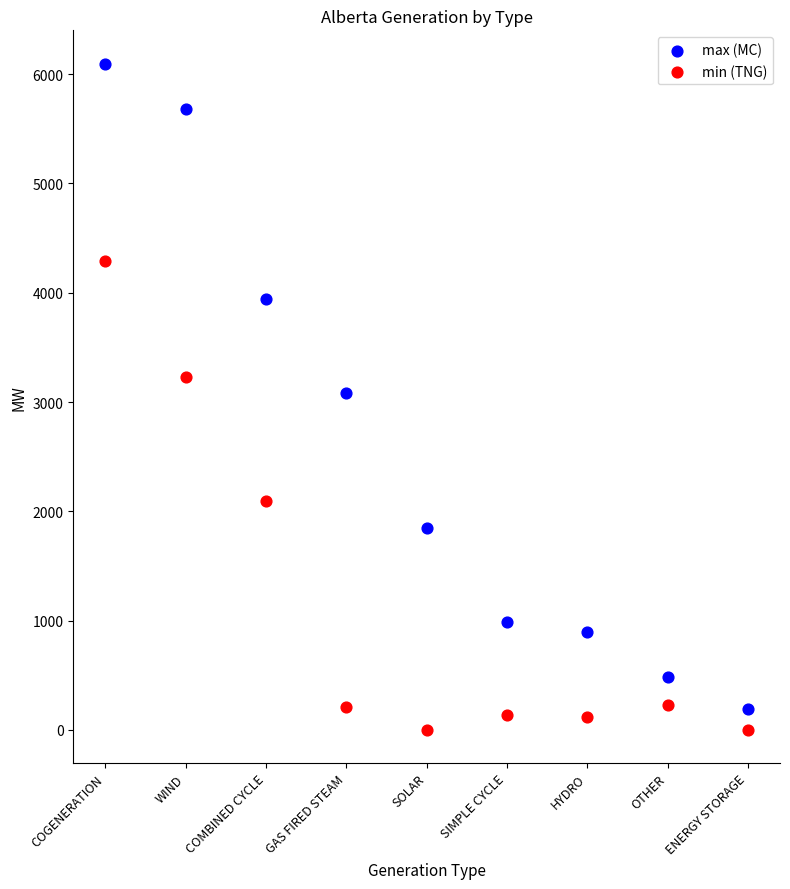

Which series contains the highest Y value?

max (MC)